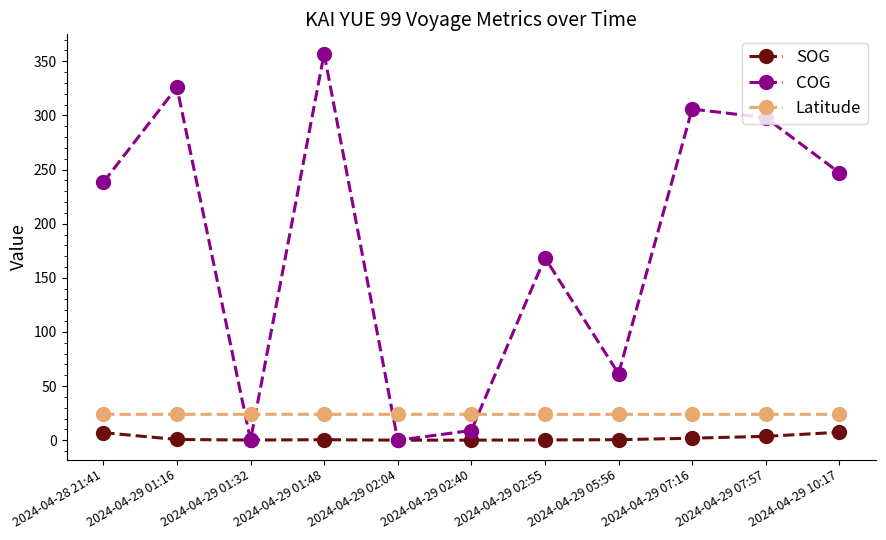

Rank the series by their maximum value, from lowest to highest.

SOG, Latitude, COG